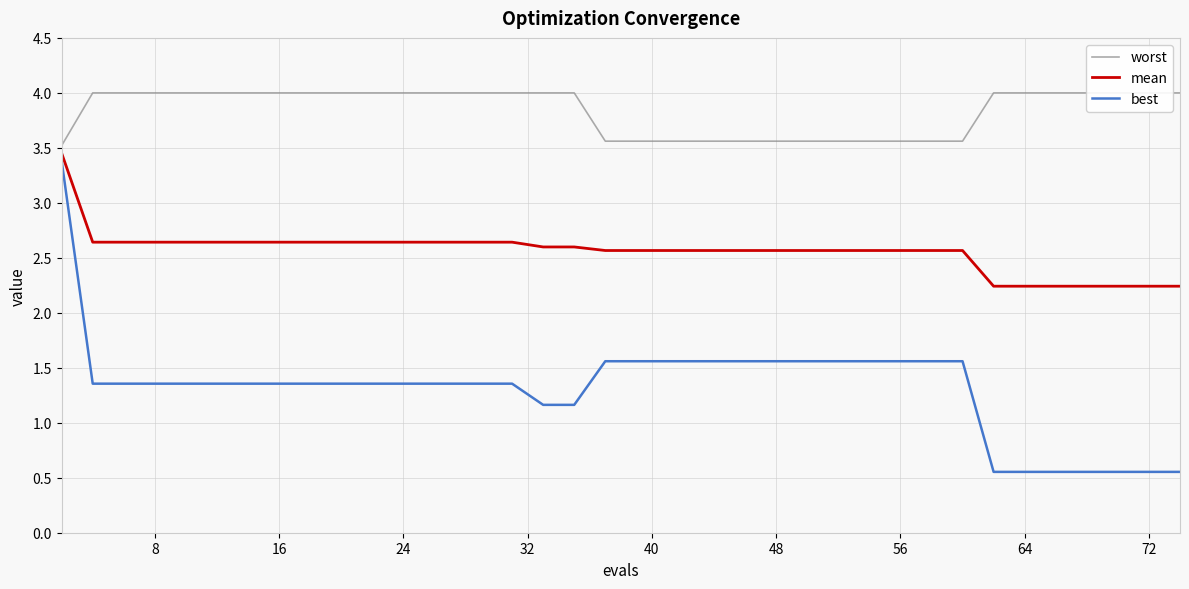

Rank the series by their maximum value, from lowest to highest.

best, mean, worst